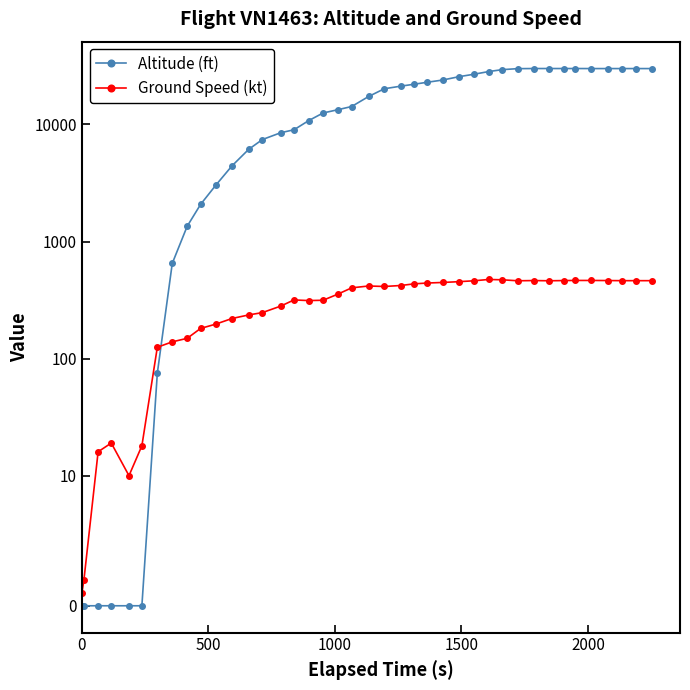

What is the greatest value displayed?

30025